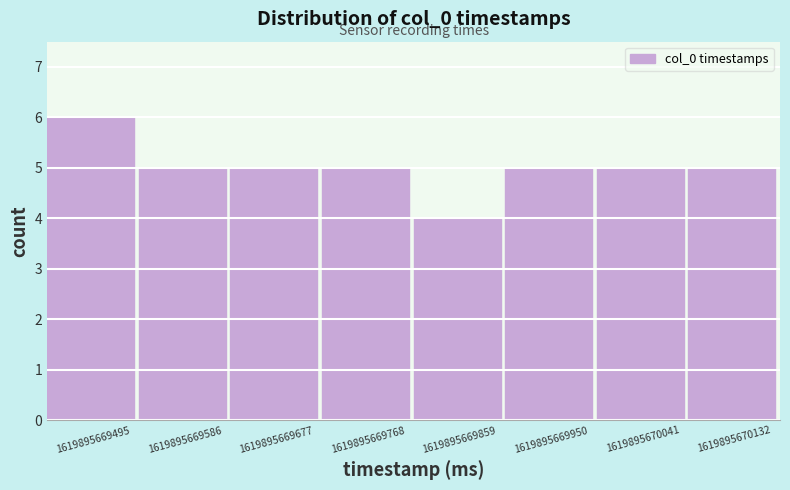

What is the height of the bar covering 1619895669590 to 1619895669680 on the x-axis? Neither the bar edges nor the heights are printed on the chart, so give them approximately, as read against the axes.

5